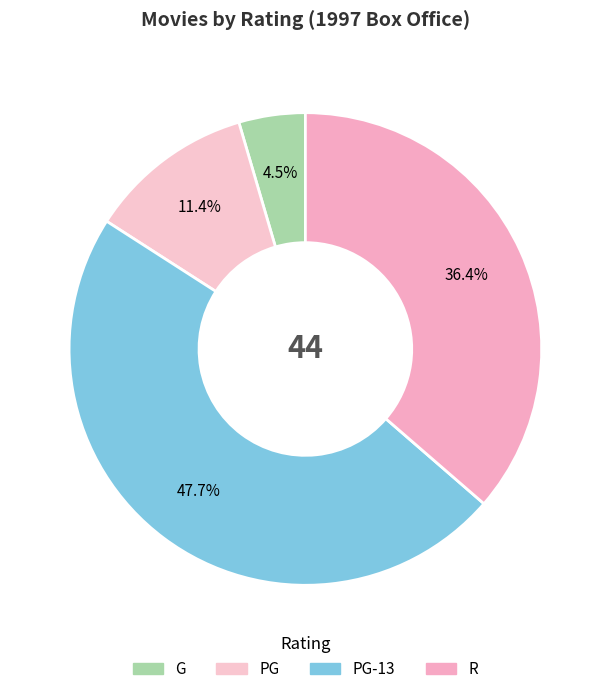

How many slices are in this pie chart?

4